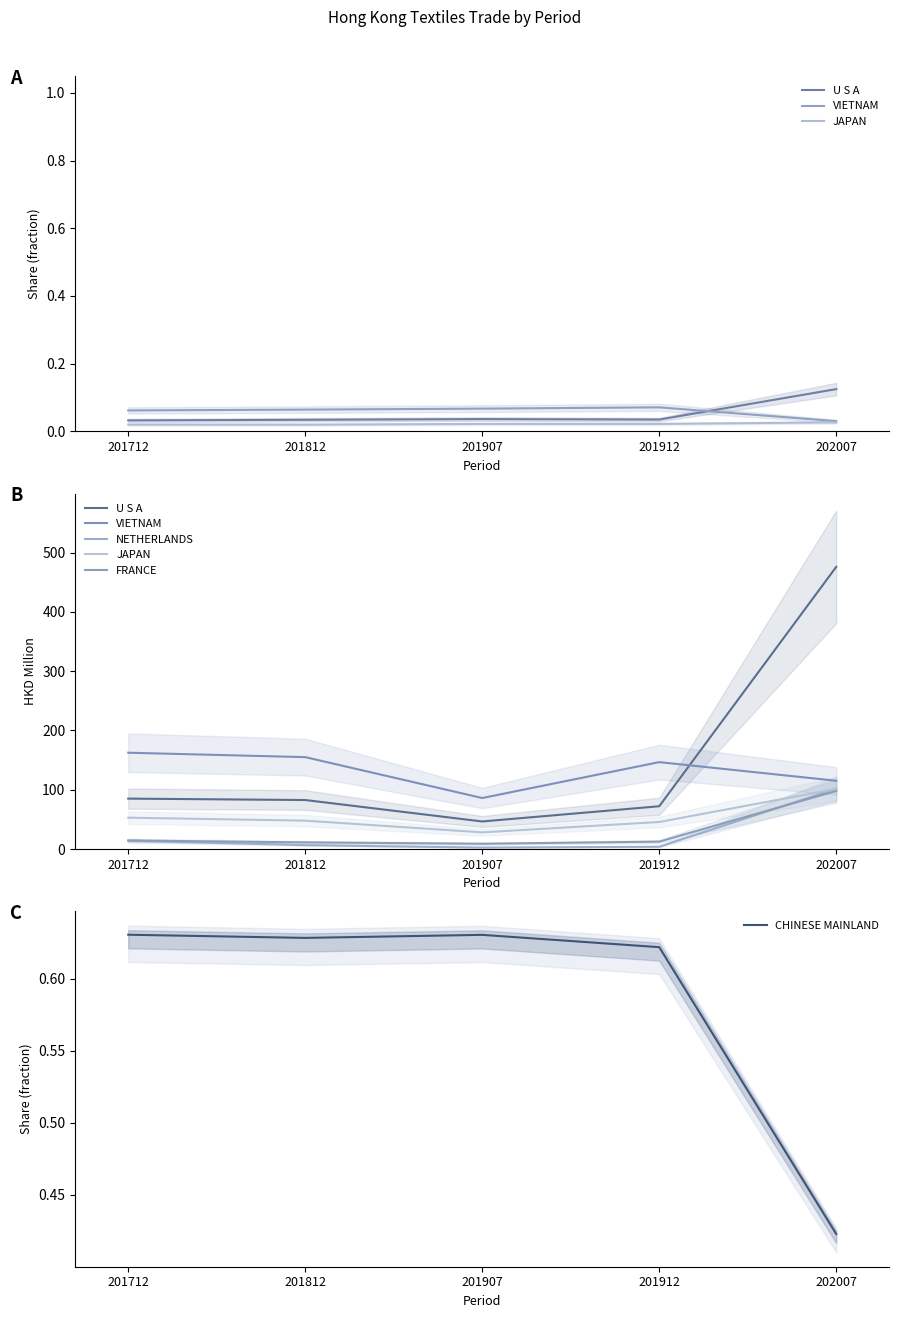

How many values in the U S A series exceed 82?

3